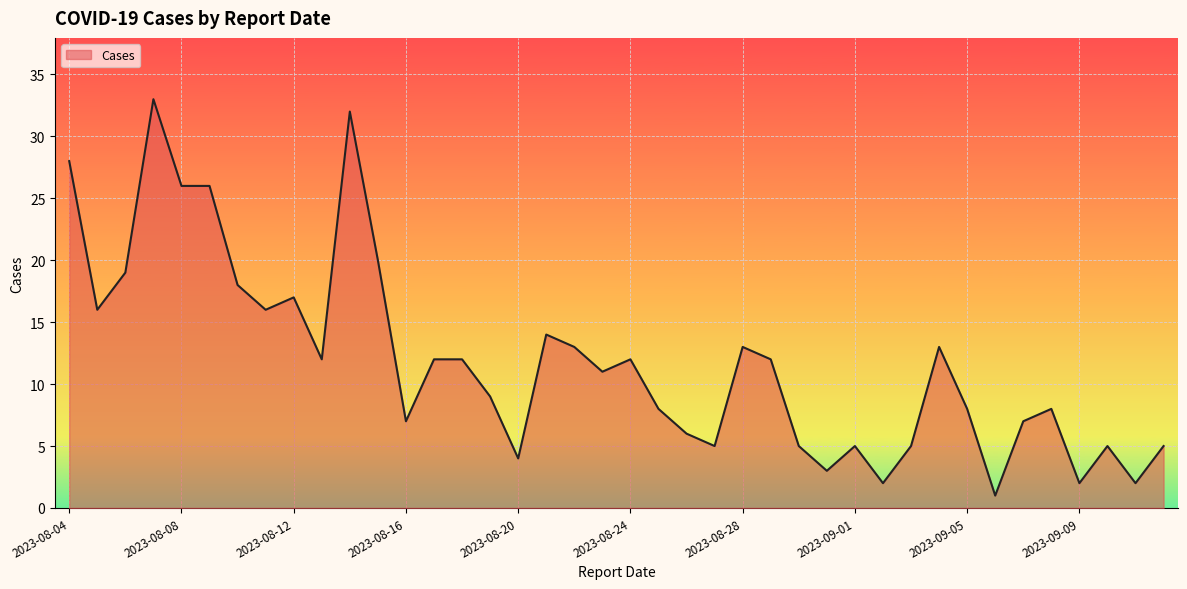

What is the difference between the maximum and minimum values?

32